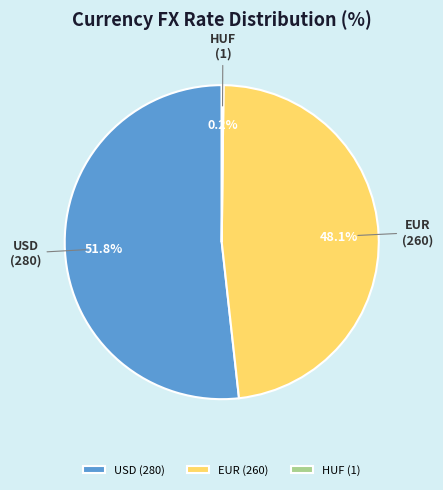

What is the ratio of the value at EUR to the value at USD?

0.9